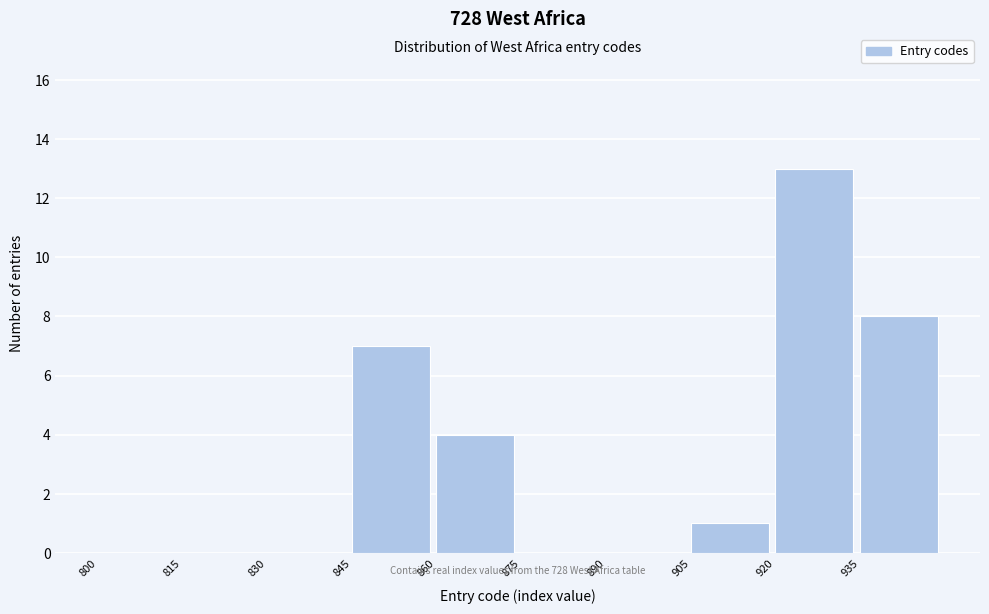

Reading left to right, transcribe this chart: for each bar, give the range it covers on the x-axis and its height. Neither the bar edges nor the heights are printed on the chart, so give them approximately, as read against the axes.

800 to 815: 0
815 to 830: 0
830 to 845: 0
845 to 860: 7
860 to 875: 4
875 to 890: 0
890 to 905: 0
905 to 920: 1
920 to 935: 13
935 to 950: 8